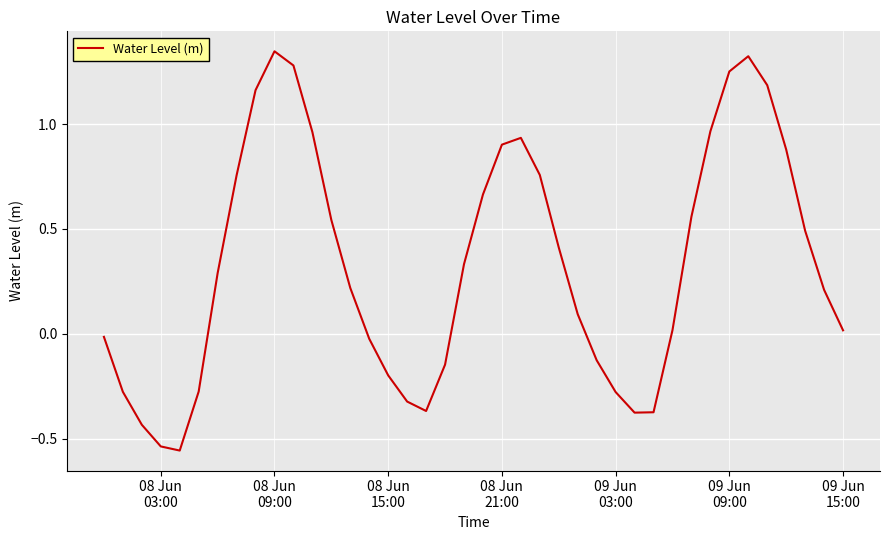

What is the difference between the maximum and minimum values?

1.9